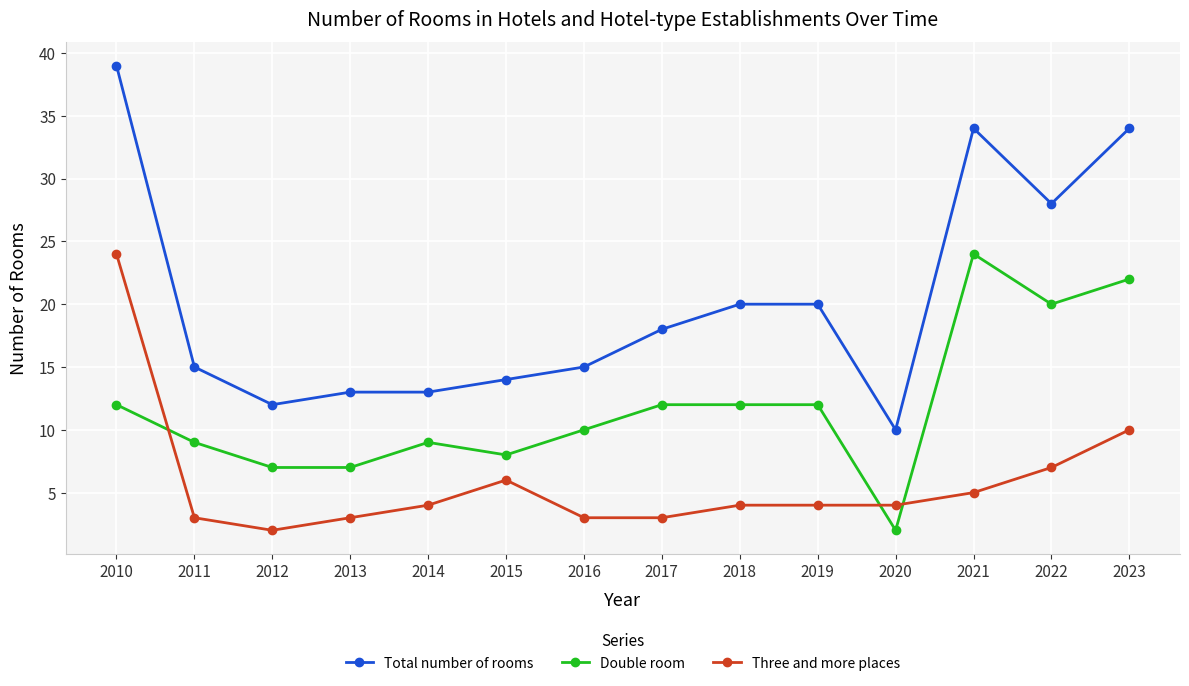

True or false: Total number of rooms and Double room cross at least once.

False